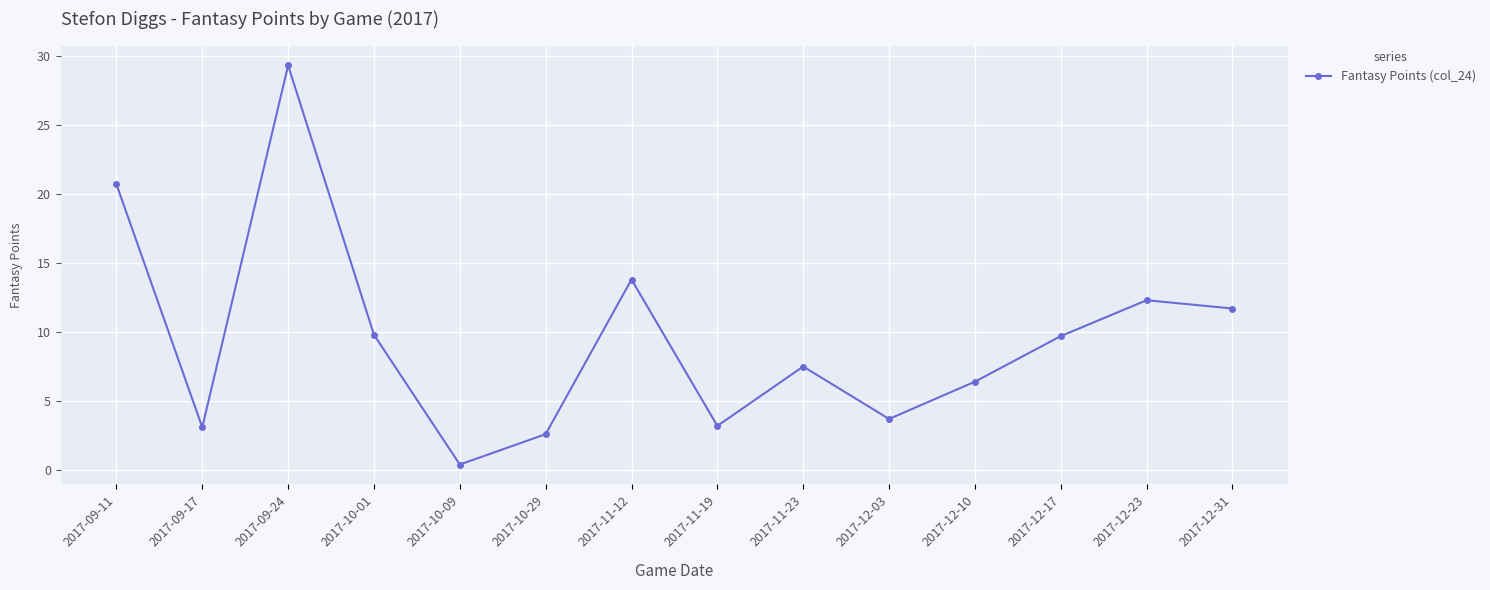

True or false: the data has more than 2 interior local peaks.

True